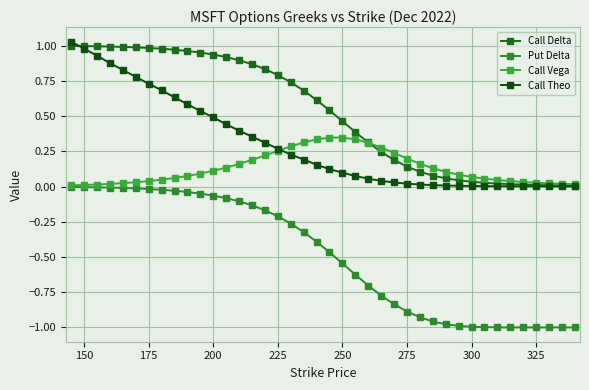

What is the difference between the maximum and minimum values in the Put Delta series?

1.0